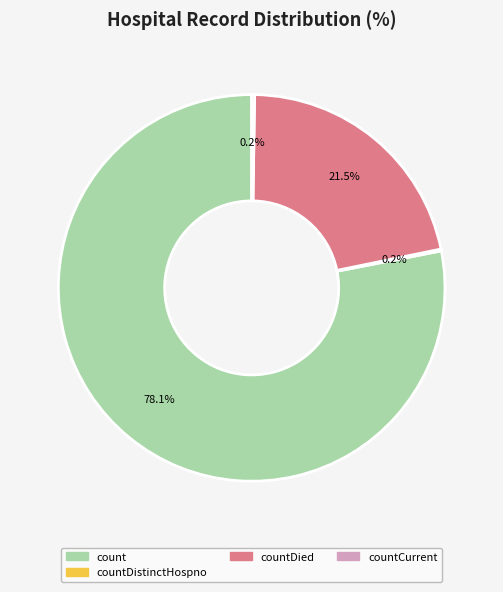

Does any single category account for the majority?

Yes